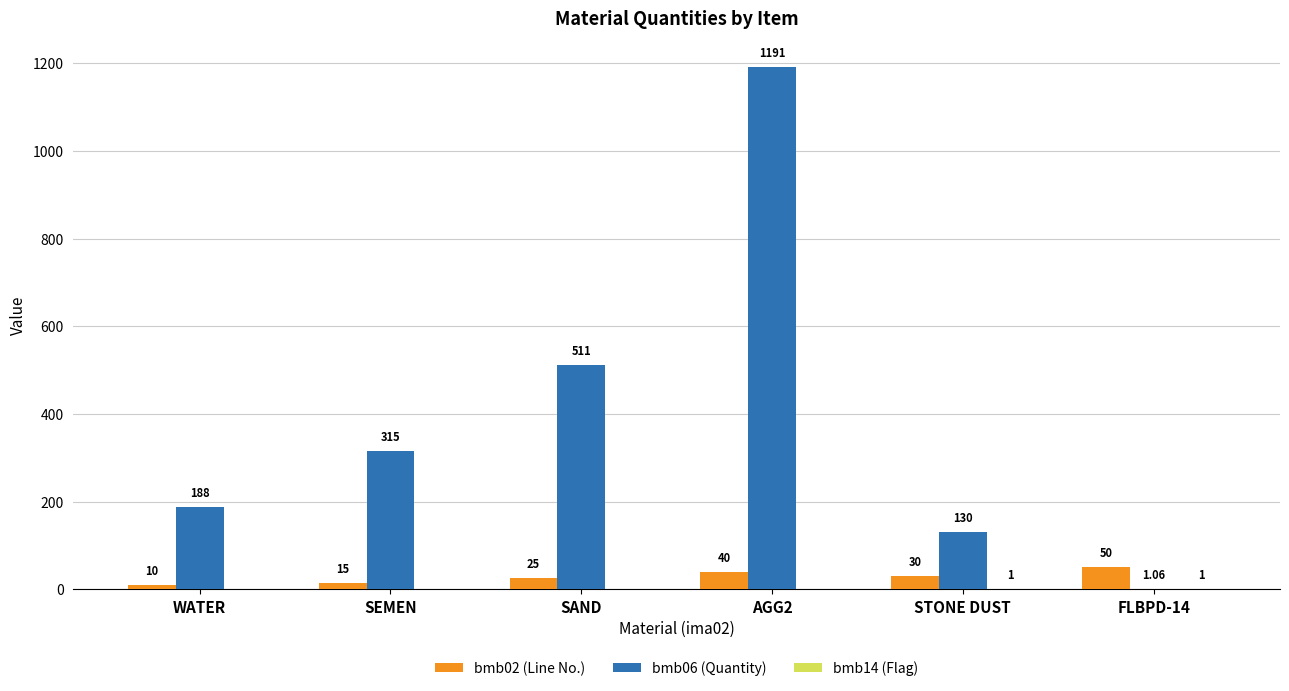

What is the total value across all series at SAND?

536.0